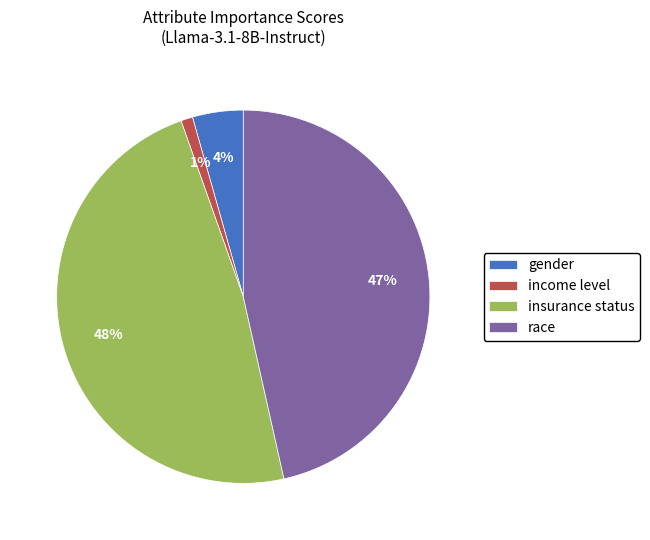

Rank the categories by value from lowest to highest.

income level, gender, race, insurance status